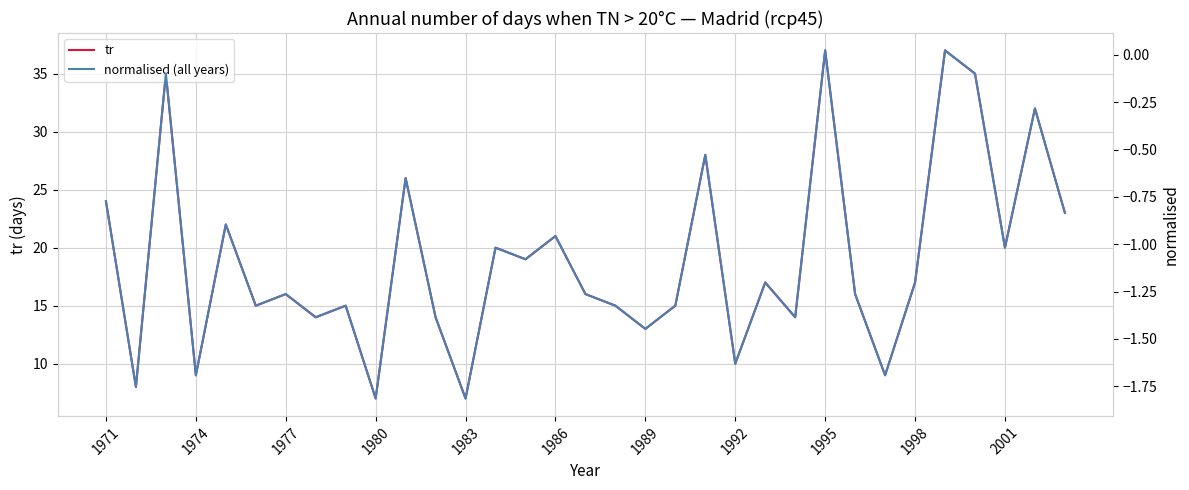

In tr, how many points are higher than both neighbors (excluding endpoints)?

12